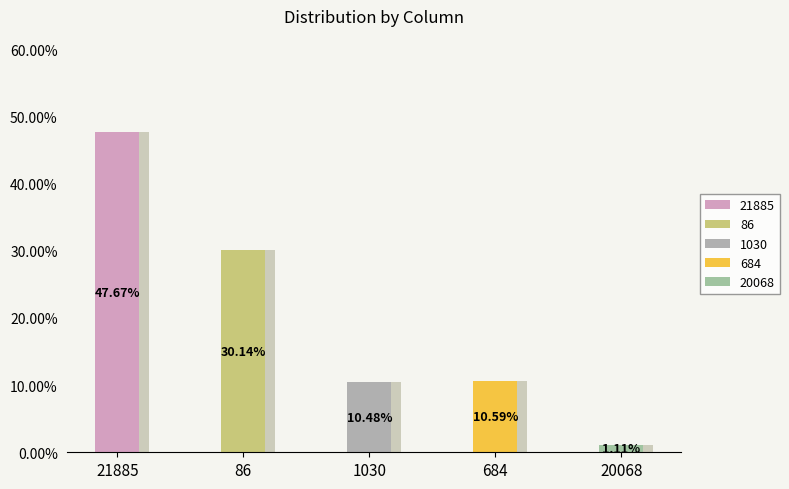

Do 21885 and 86 together represent more than half of the pie?

Yes